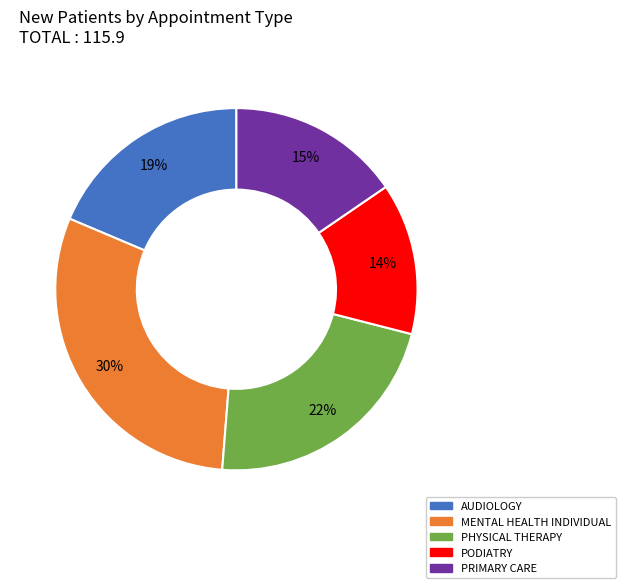

What percentage is the AUDIOLOGY slice, to the nearest percent?

19%